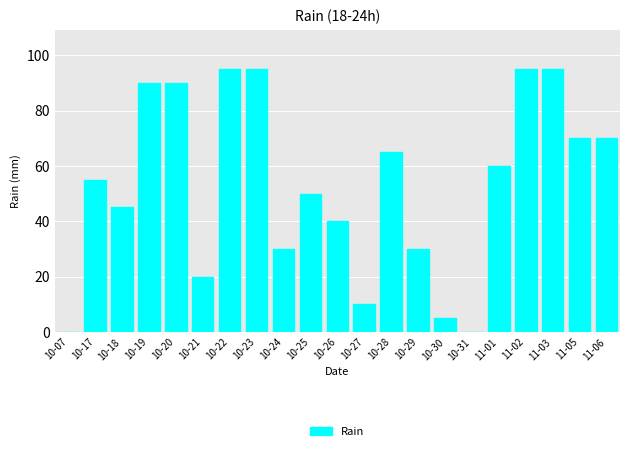

Reading left to right, list all the values displayed in this chart.

10-07=0	10-17=55	10-18=45	10-19=90	10-20=90	10-21=20	10-22=95	10-23=95	10-24=30	10-25=50	10-26=40	10-27=10	10-28=65	10-29=30	10-30=5	10-31=0	11-01=60	11-02=95	11-03=95	11-05=70	11-06=70